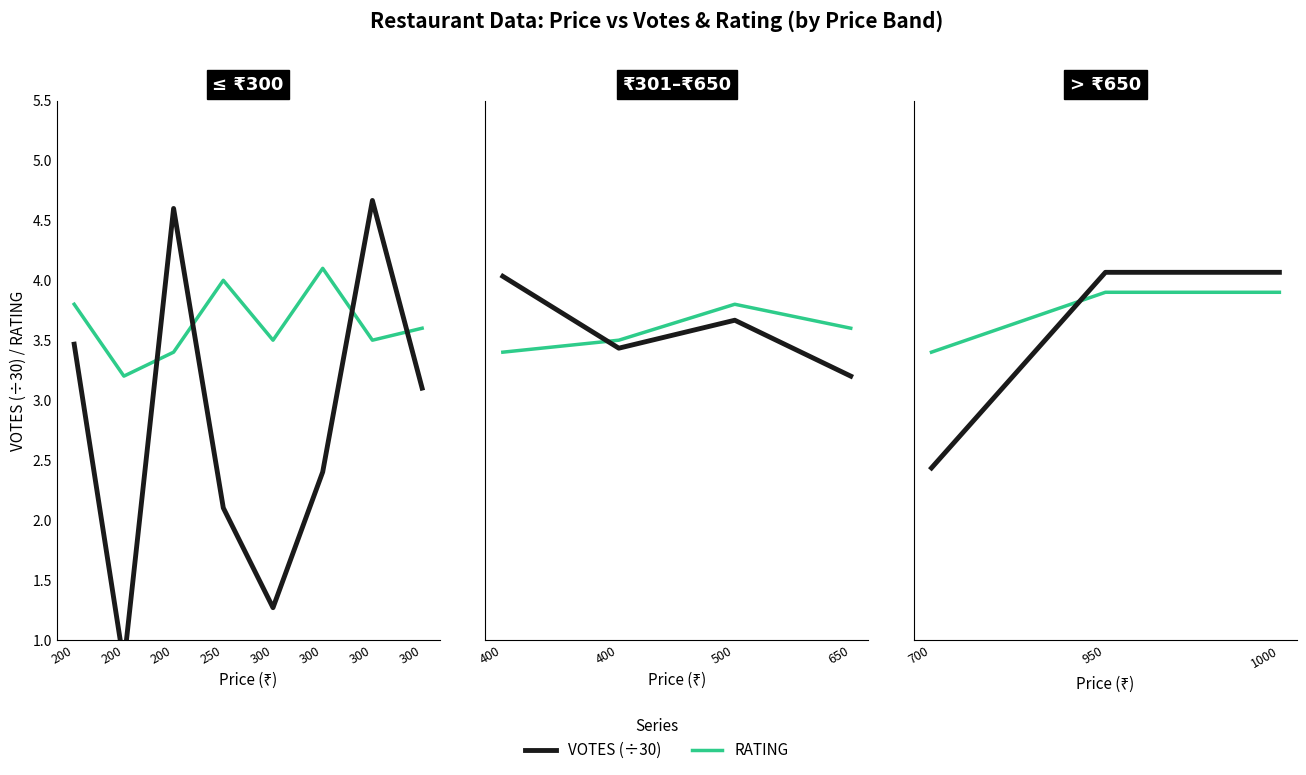

List the series in order of their peak value, lowest first.

RATING, VOTES (÷30)